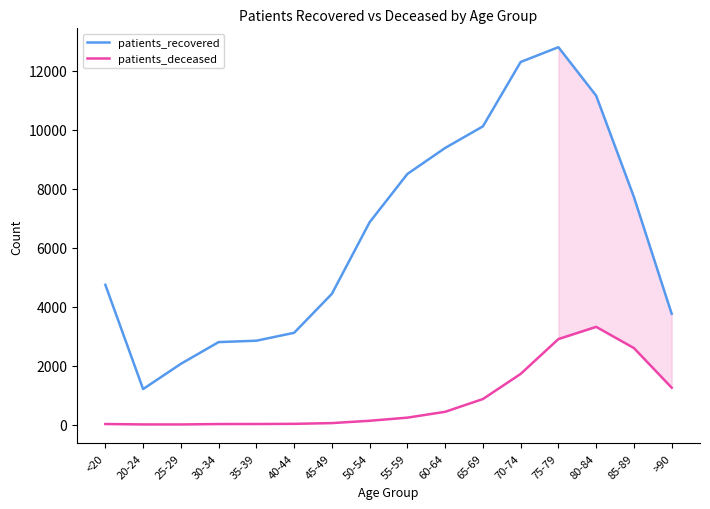

Which series changed the most between 60-64 and 80-84?

patients_deceased